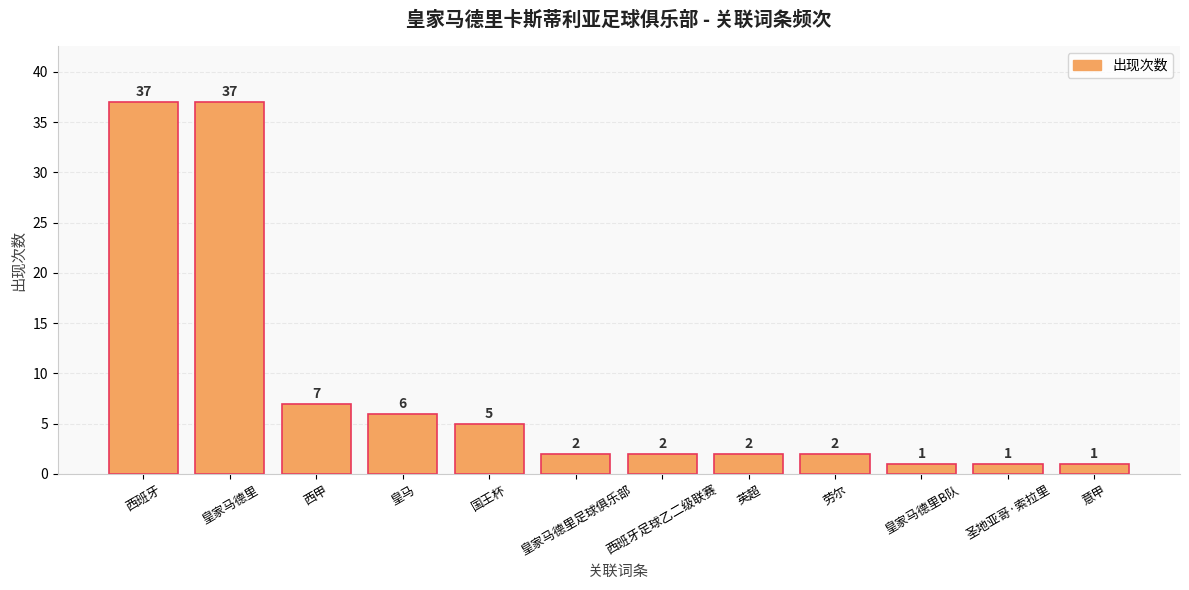

What is the sum of all values?

103